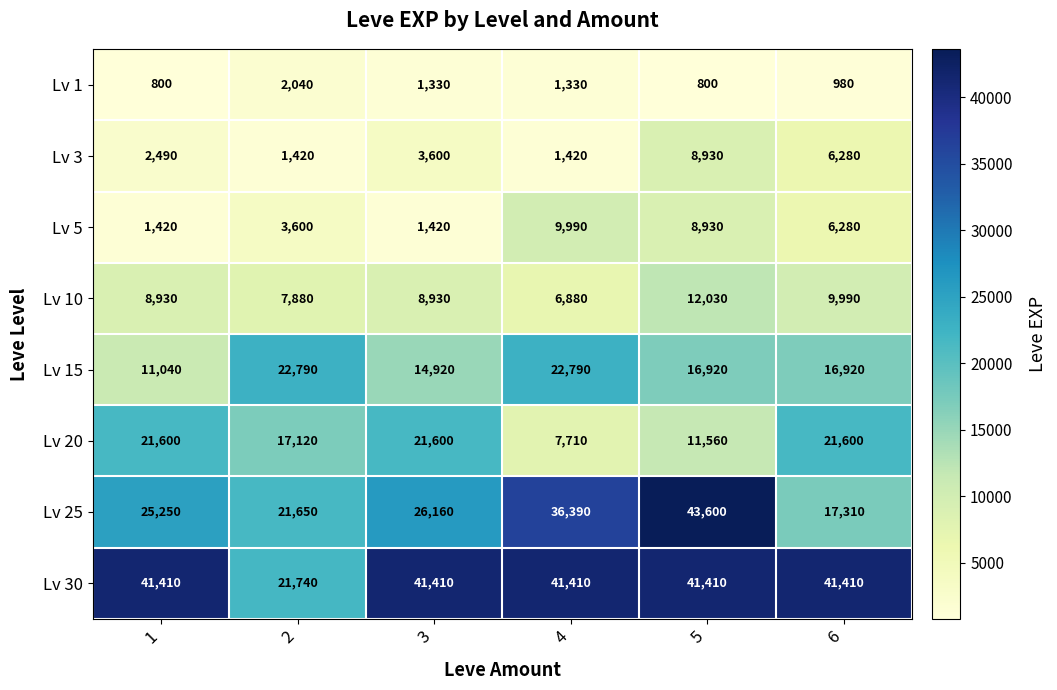

What is the maximum value shown in the chart?

43600